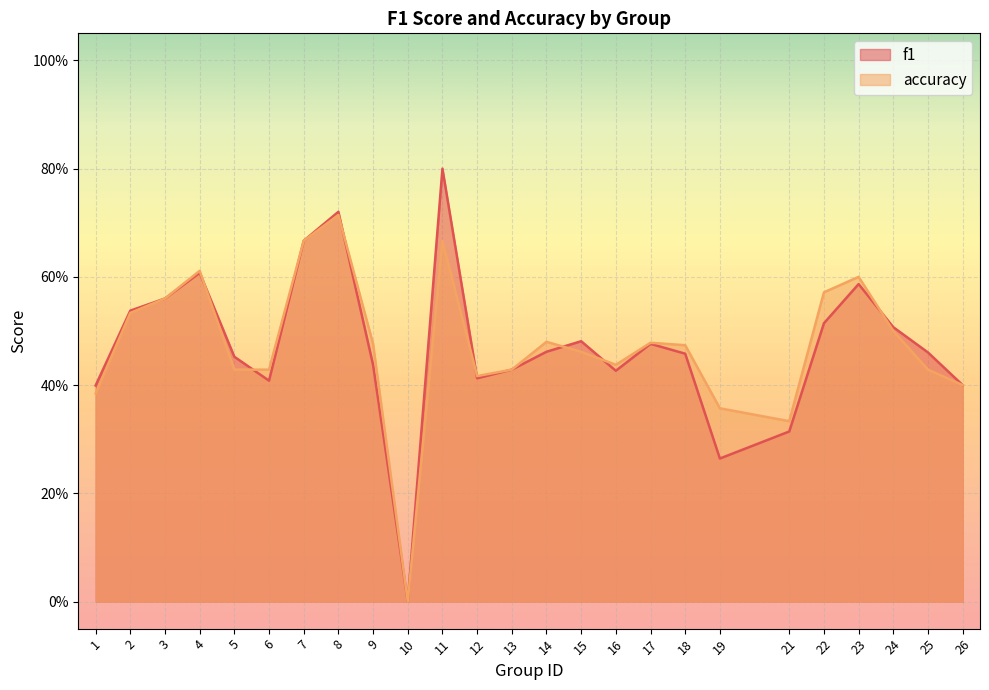

What is the greatest value displayed?

0.8